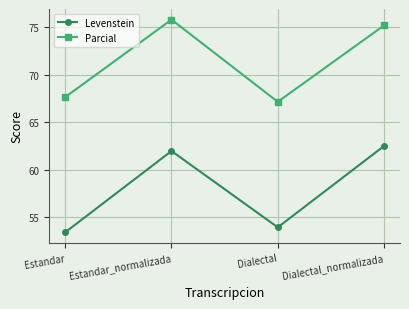

Does the chart display data point markers on the line(s)?

Yes